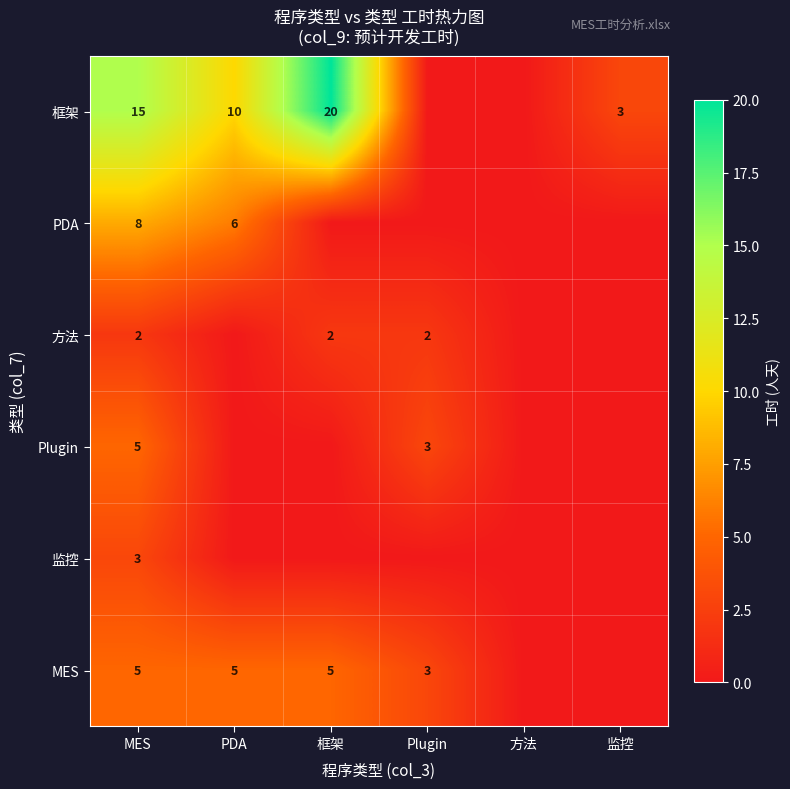

The value of 方法 at Plugin is 1. True or false?

False